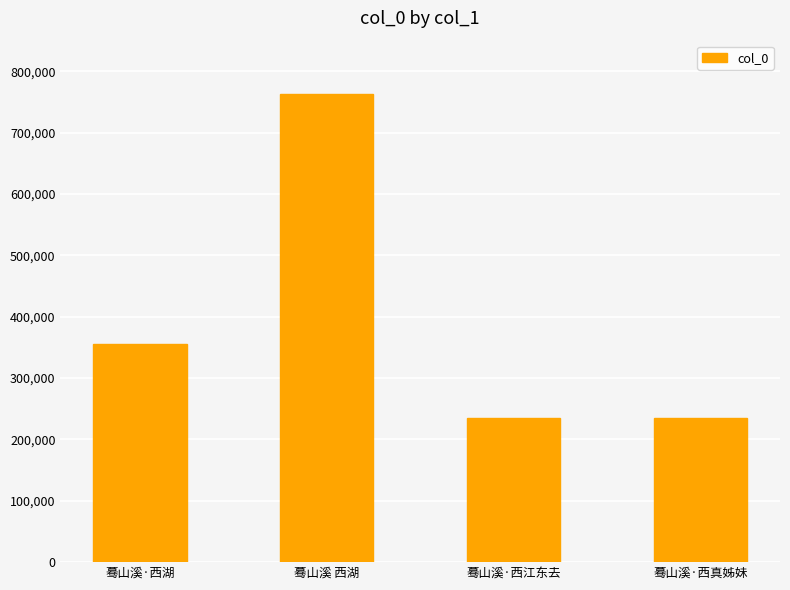

What value does the data have at 蓦山溪·西湖?

355314